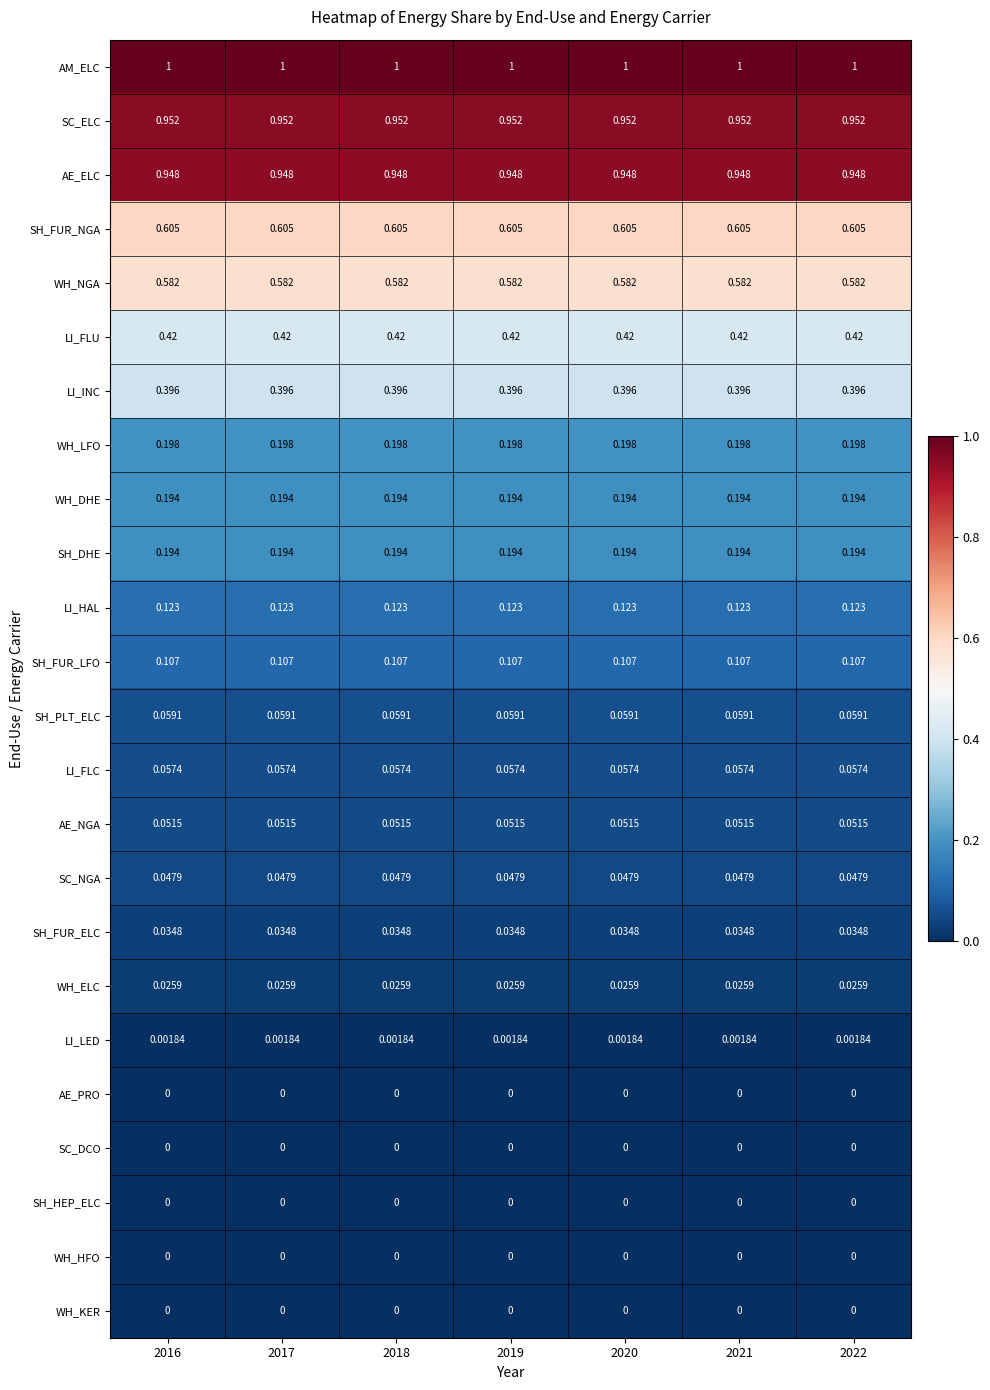

Is the value of LI_INC at 2020 greater than the value of WH_NGA at 2016?

No